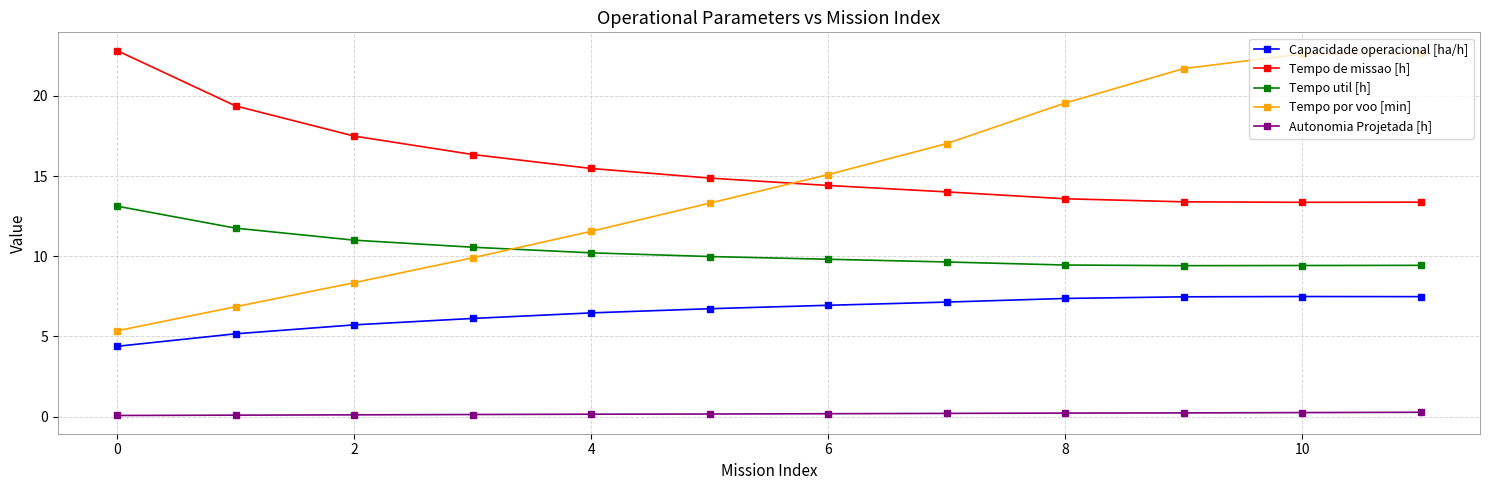

What is the value of the Capacidade operacional [ha/h] point at the 11th from the left?

7.5